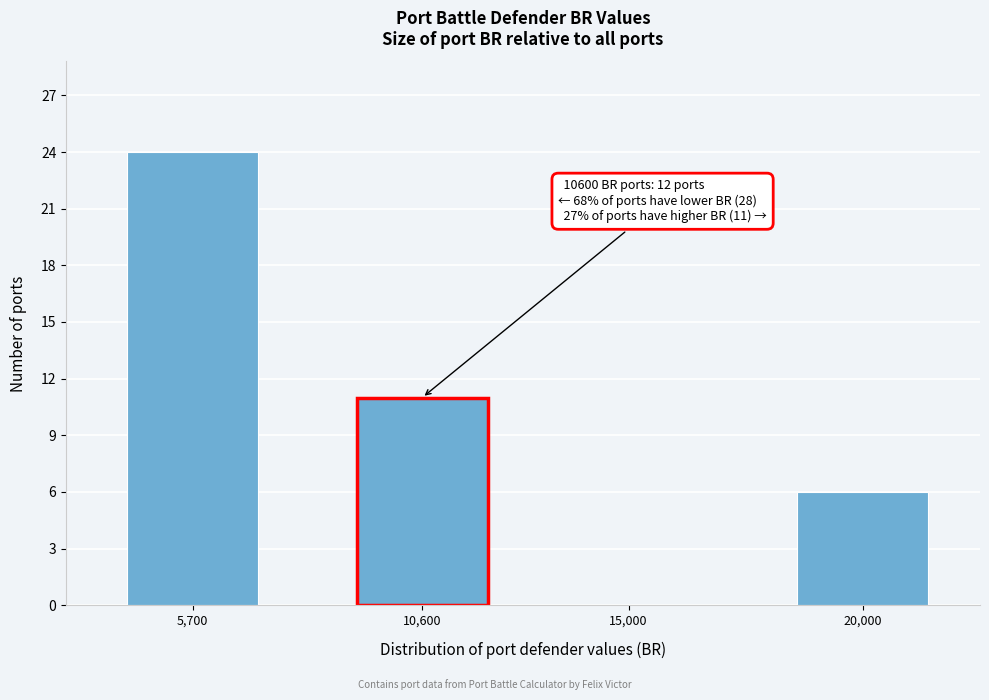

Reading right to left, list all the values displayed in this chart.

20,000=6	15,000=0	10,600=11	5,700=24